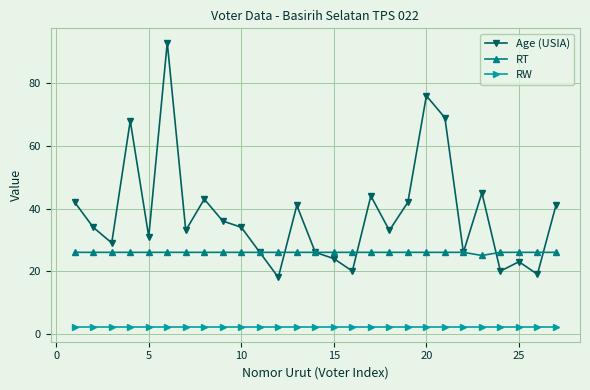

After their last crossing, which series has the higher values: Age (USIA) or RT?

Age (USIA)